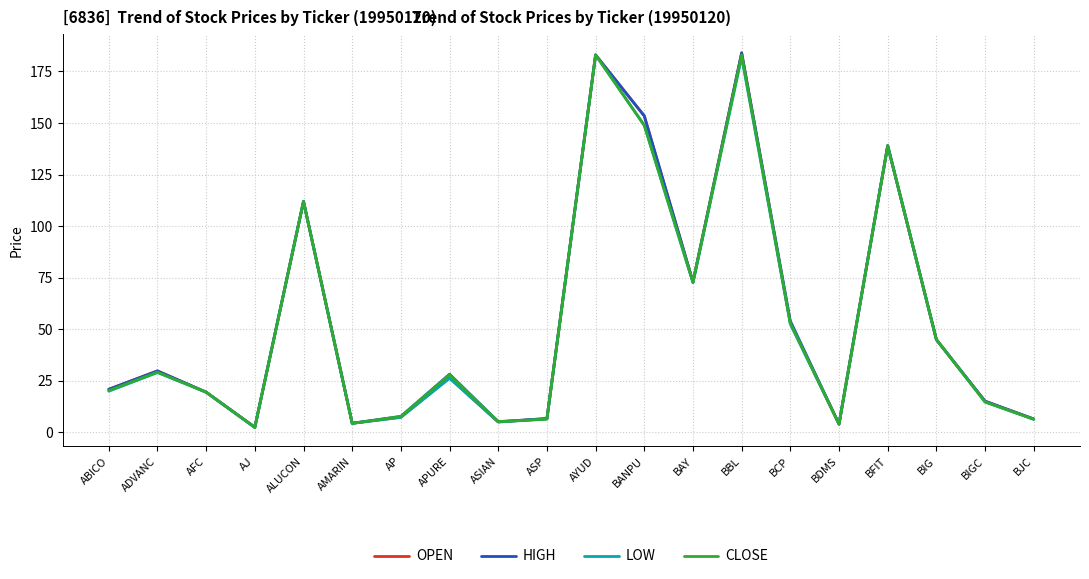

In OPEN, how many points are higher than both neighbors (excluding endpoints)?

6